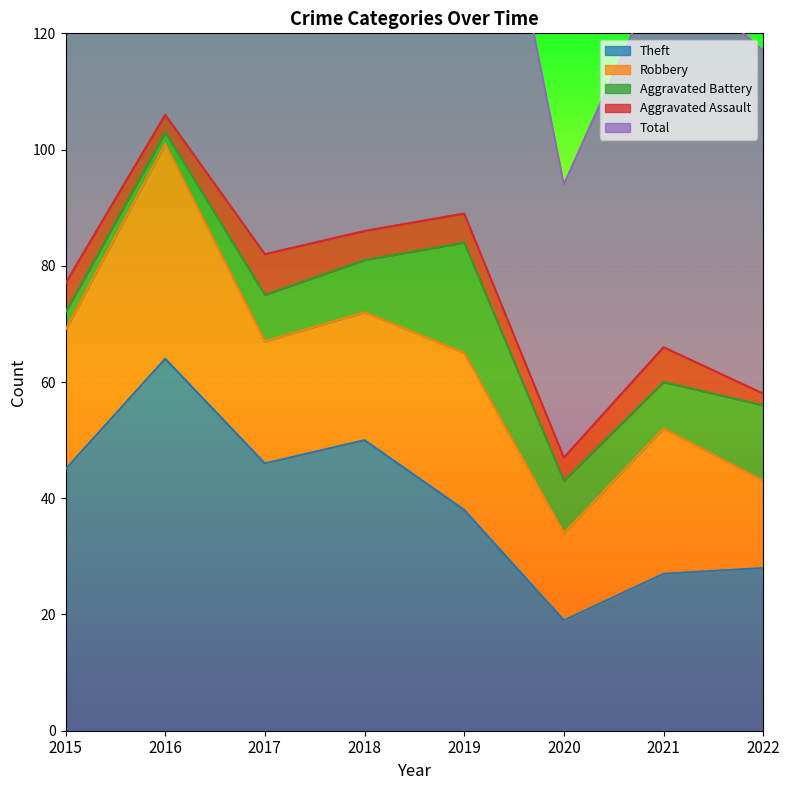

What is the lowest value of the Aggravated Battery series?

2